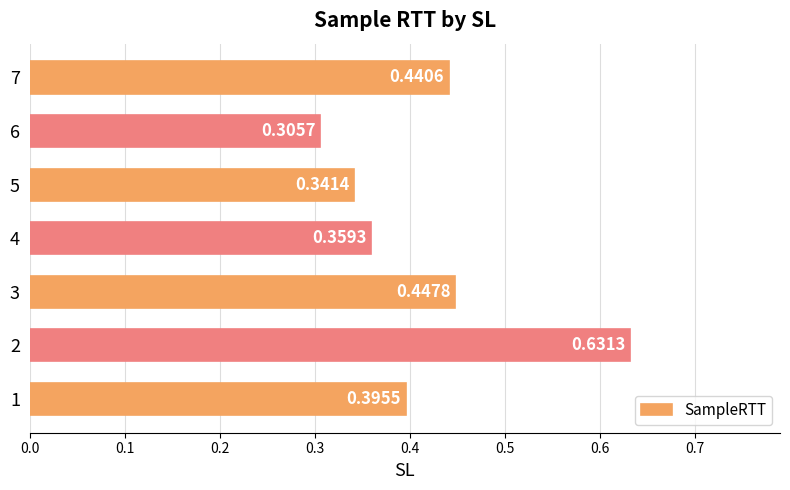

How many categories are shown in the chart?

7